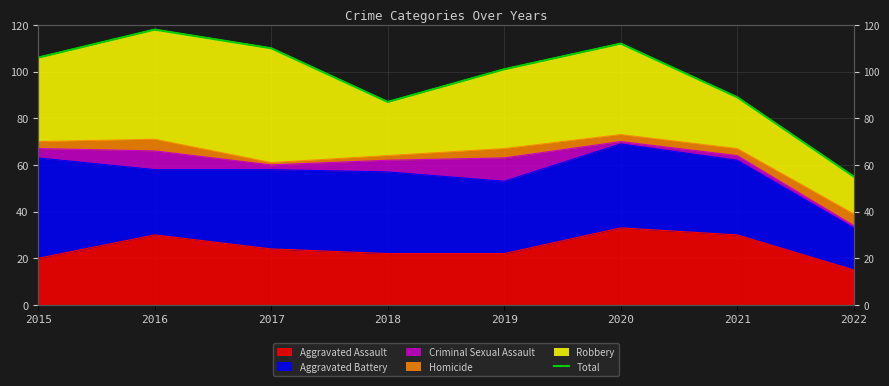

The value at 2019 is 101. True or false?

True